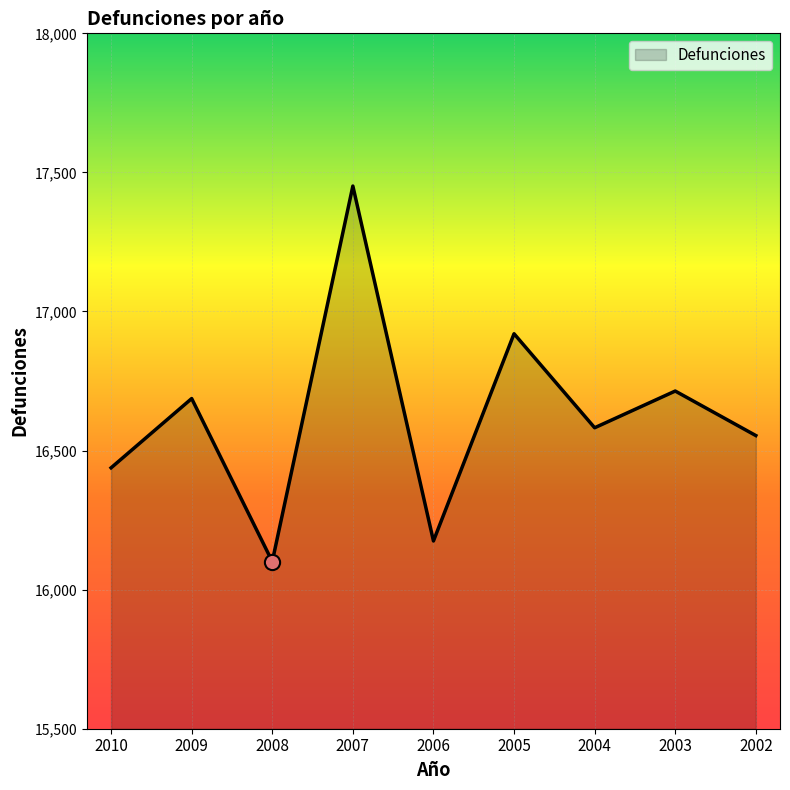

What is the change in value from 2007 to 2004?

-869